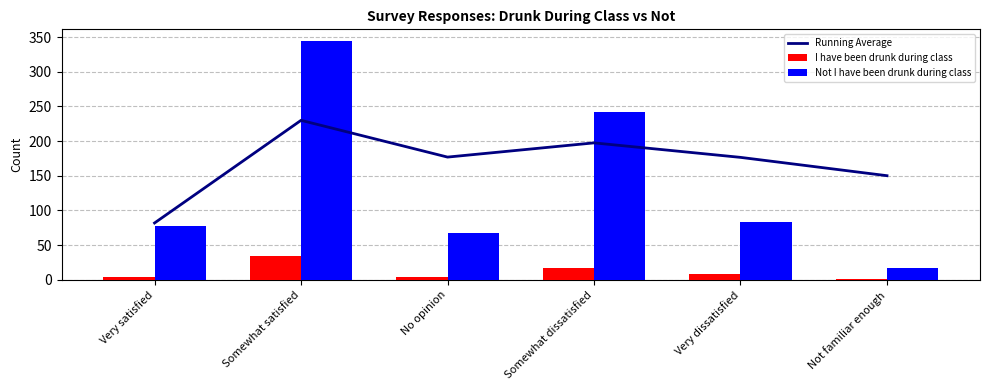

At which category does the chart reach its peak across all series?

Somewhat satisfied